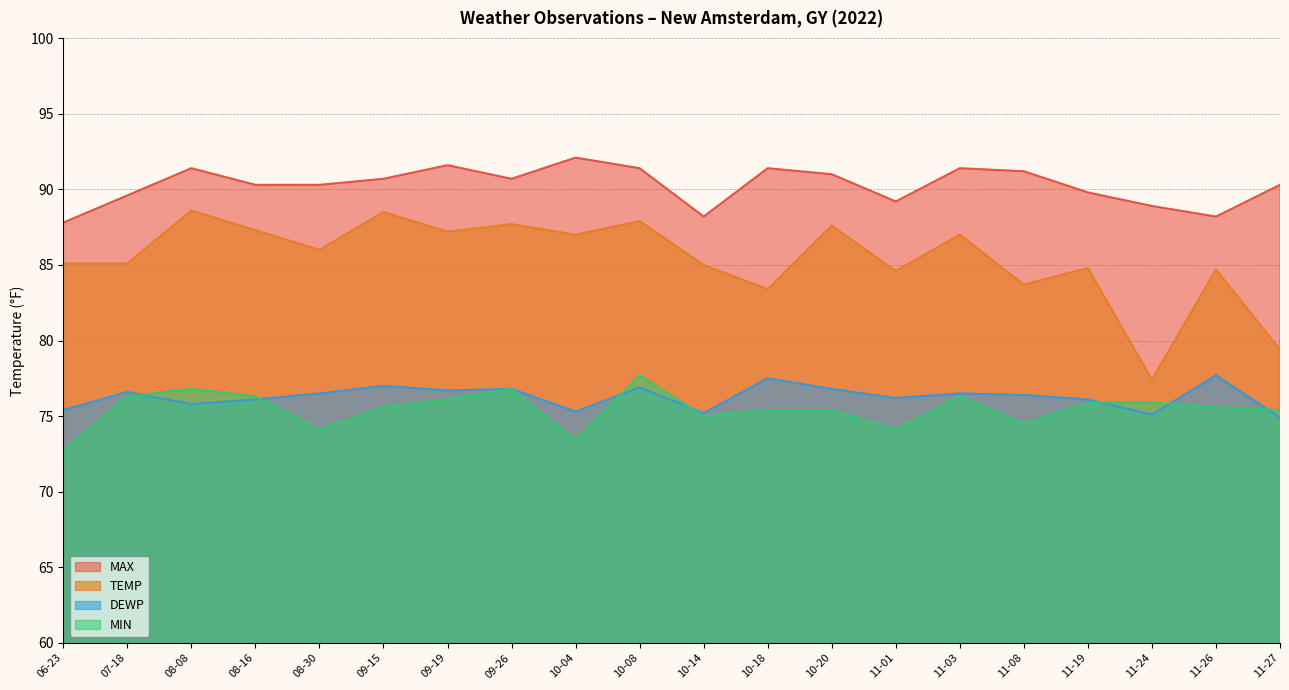

True or false: TEMP and MIN intersect in this chart.

False